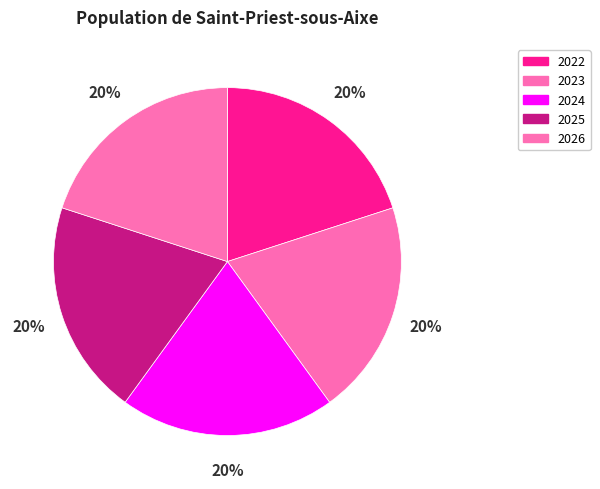

To the nearest percent, what is the average slice percentage?

20%